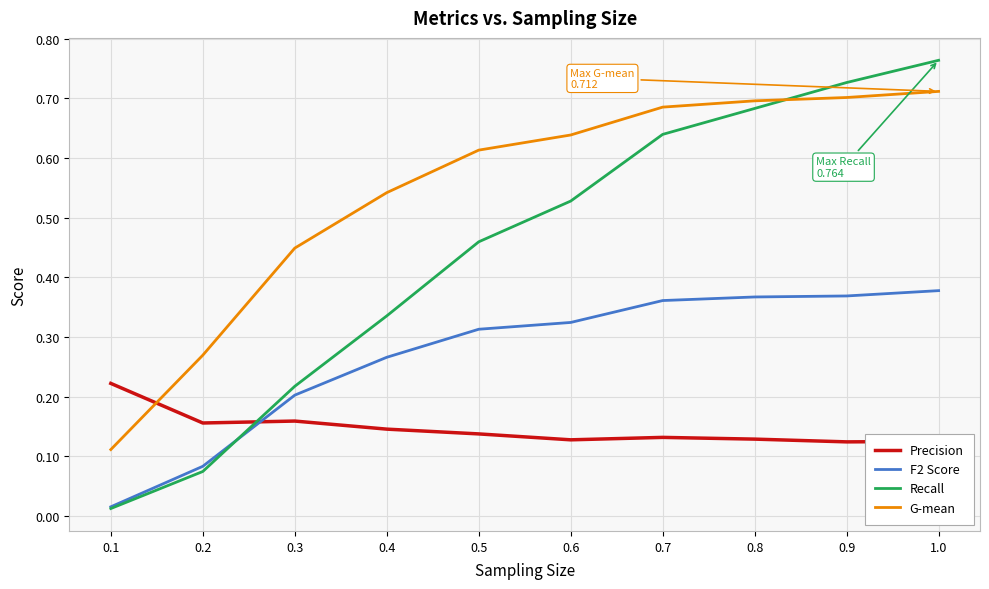

How many times do Precision and F2 Score cross each other?

1